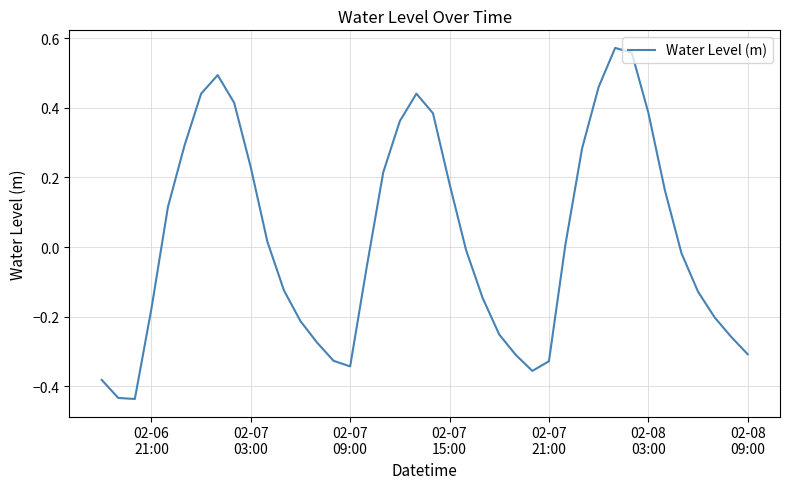

What is the difference between the maximum and minimum values?

1.0